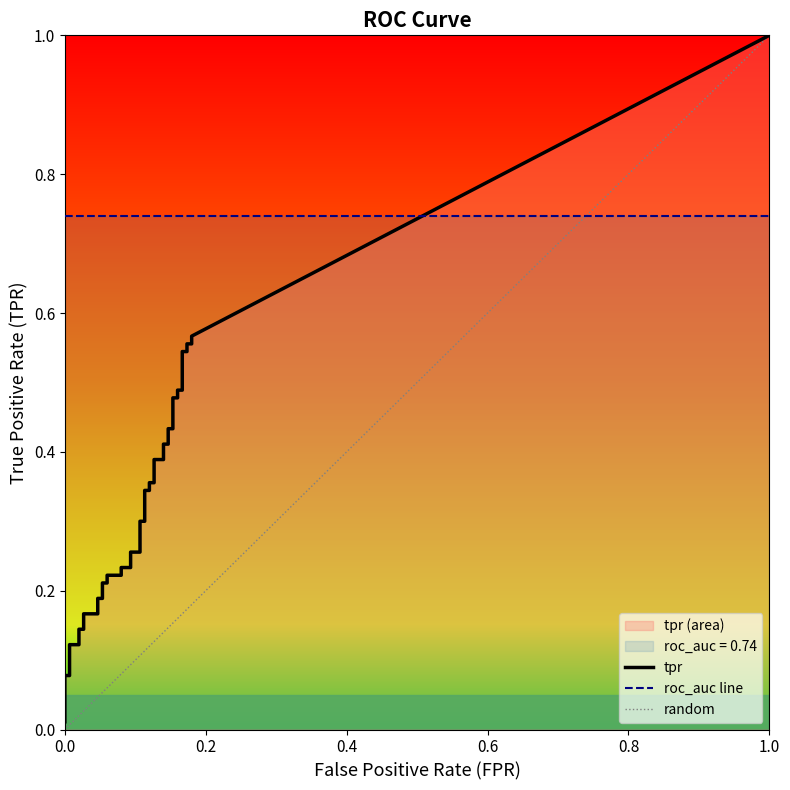

True or false: fpr and tpr cross at least once.

False